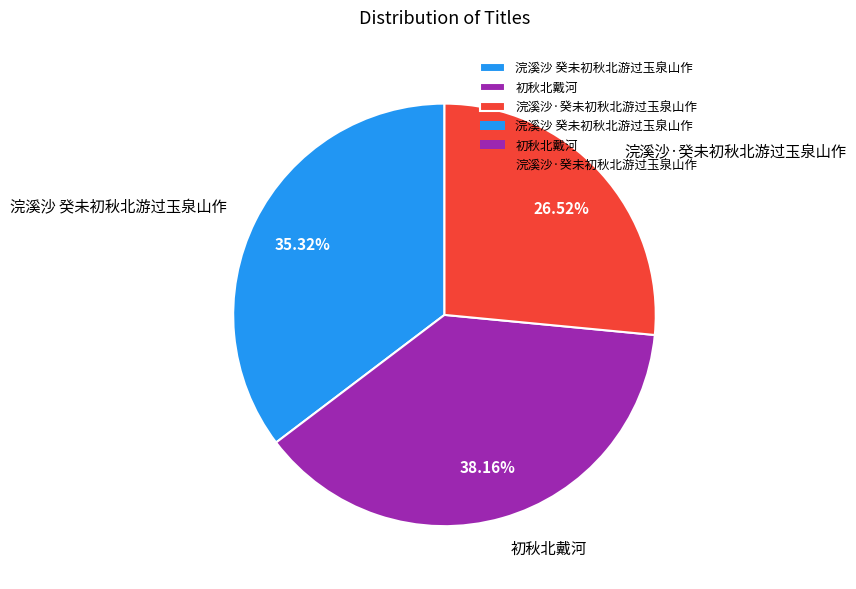

Which category has the smallest portion of the pie?

浣溪沙·癸未初秋北游过玉泉山作